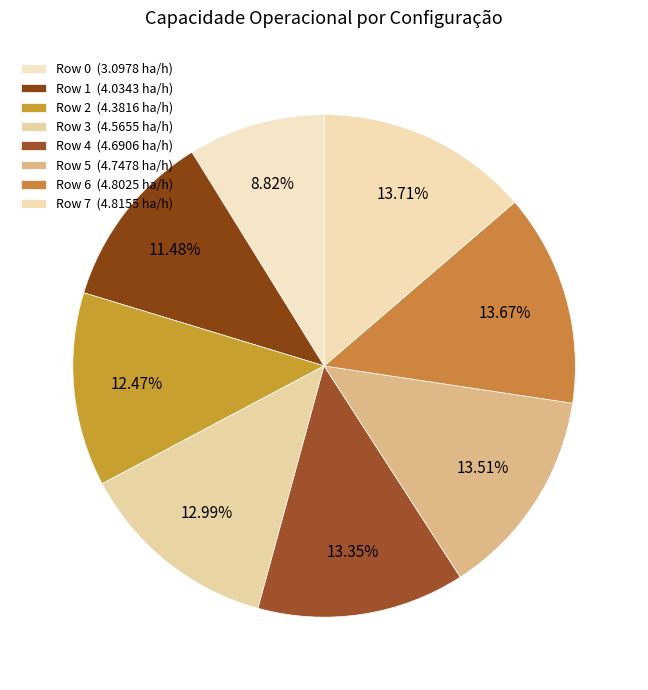

Does Row 4 account for over 50% of the chart?

No